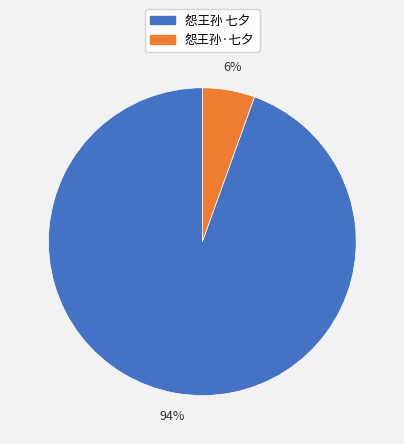

Rank the categories by value from lowest to highest.

怨王孙·七夕, 怨王孙 七夕